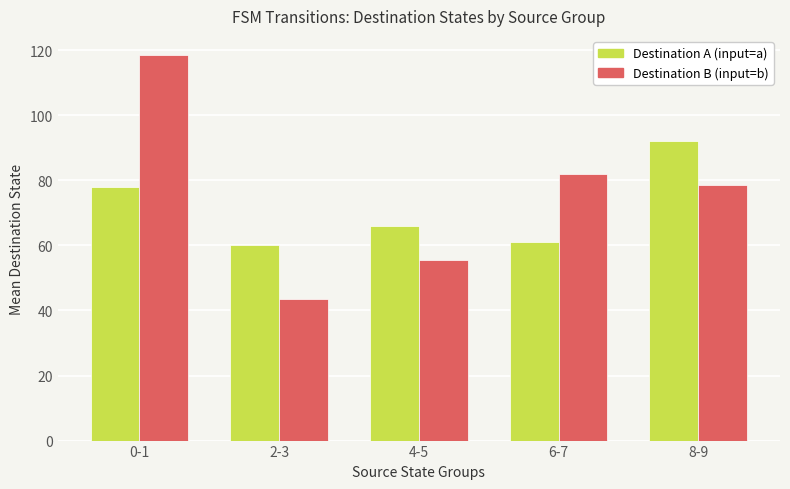

What is the total value across all series at 6-7?

143.0